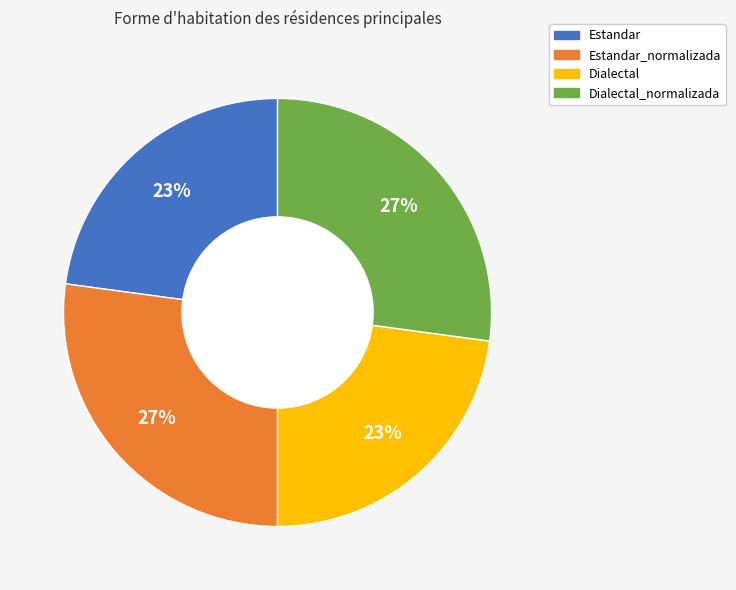

Is there any slice that represents more than half of the pie?

No